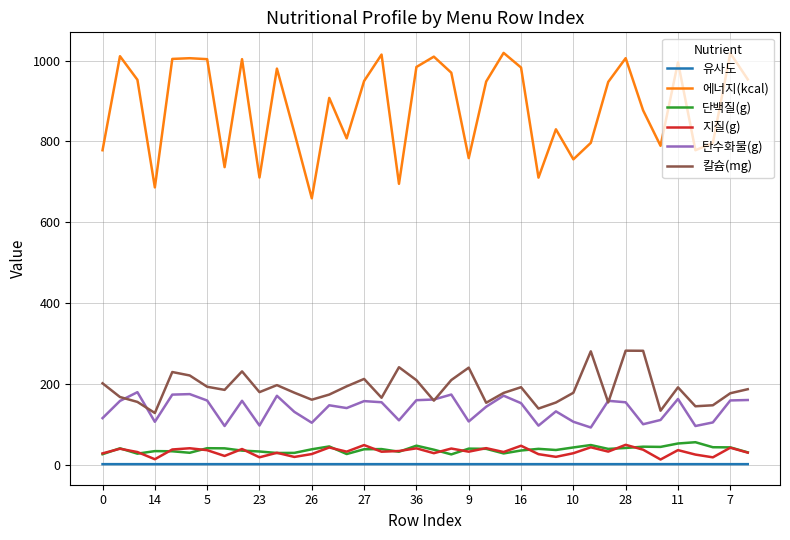

What is the greatest value displayed?

1018.9